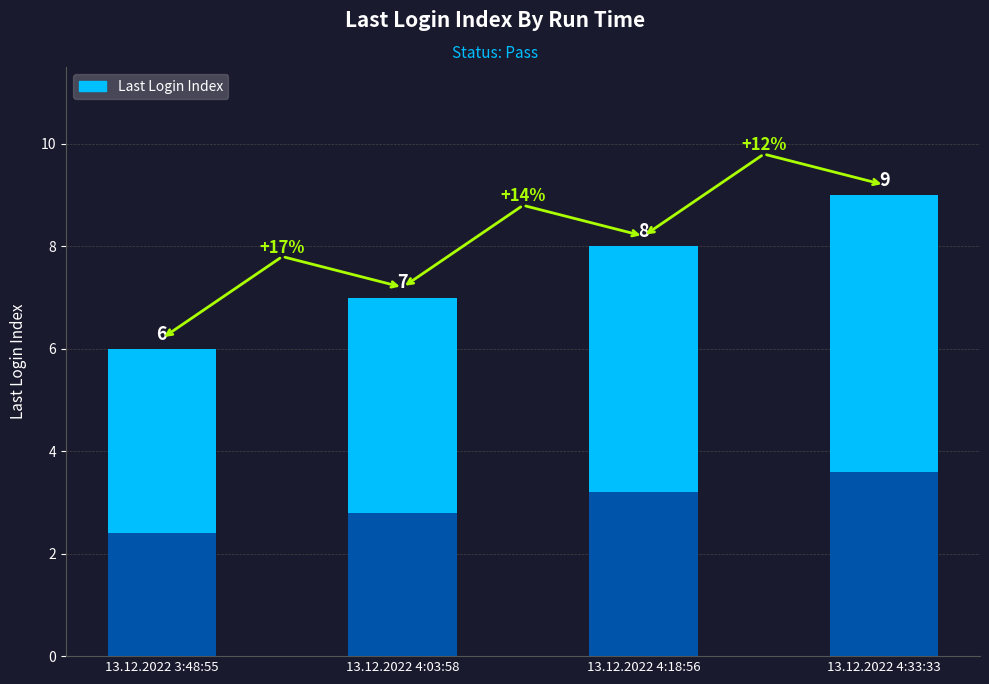

What is the greatest value displayed?

9